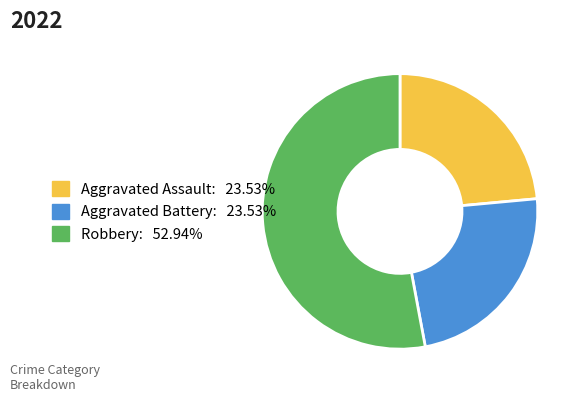

What is the largest slice in the pie chart?

Robbery